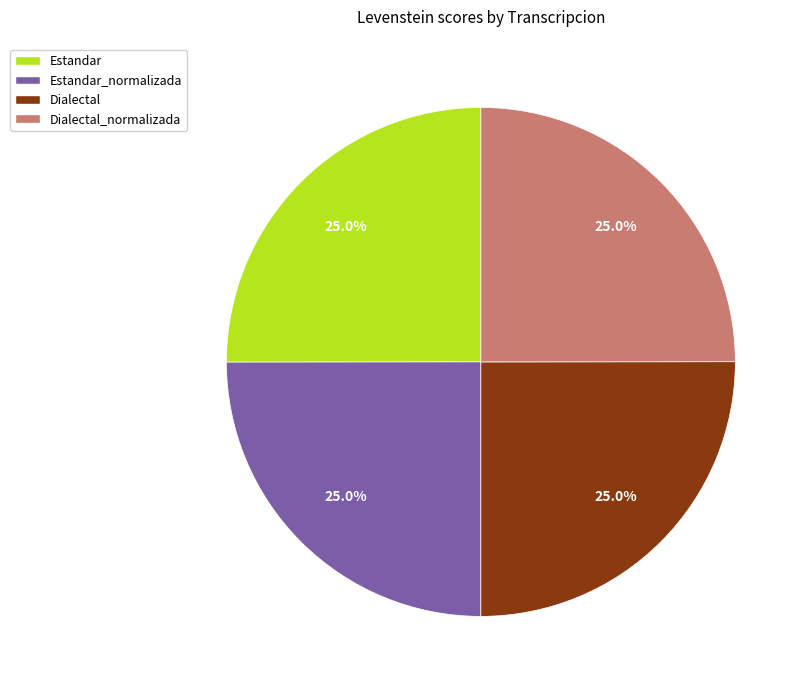

Is it true that Dialectal_normalizada is 34% of the pie?

False